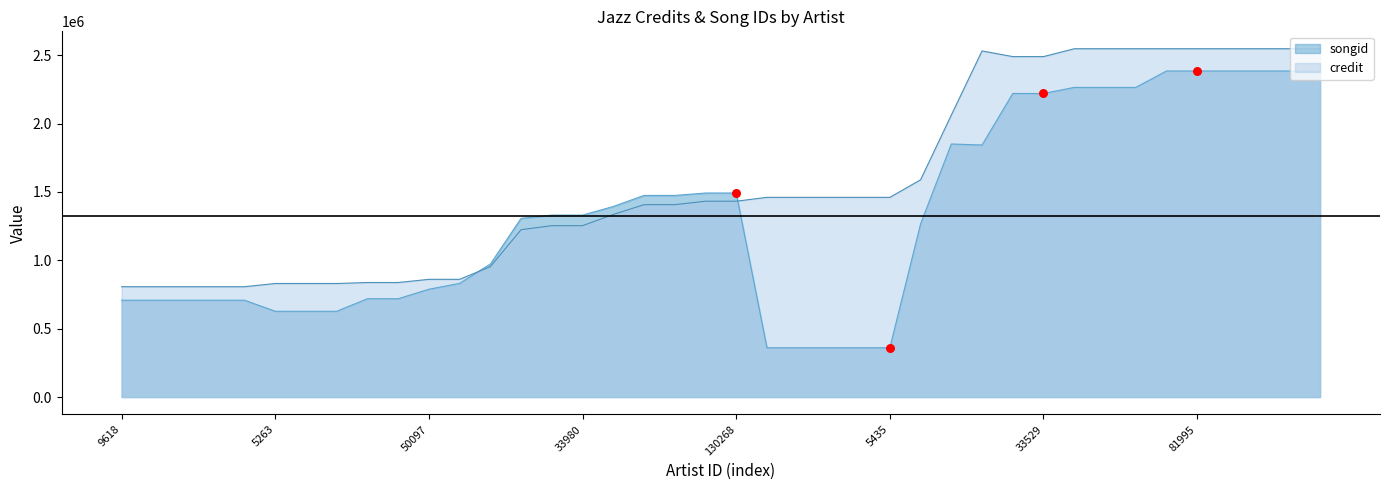

Which series has the widest spread of Y values?

songid